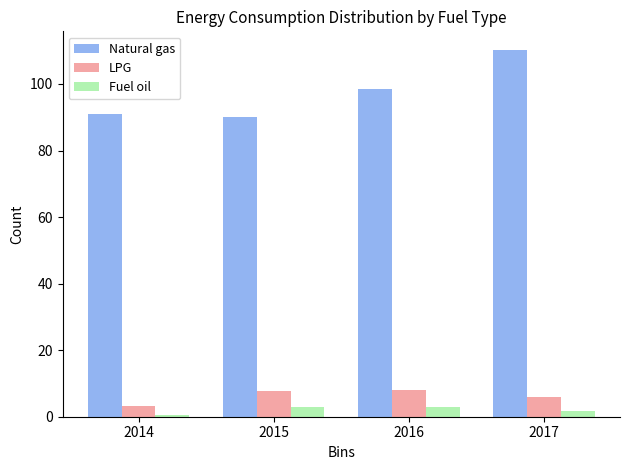

Read the Natural gas value at 2016.

98.6